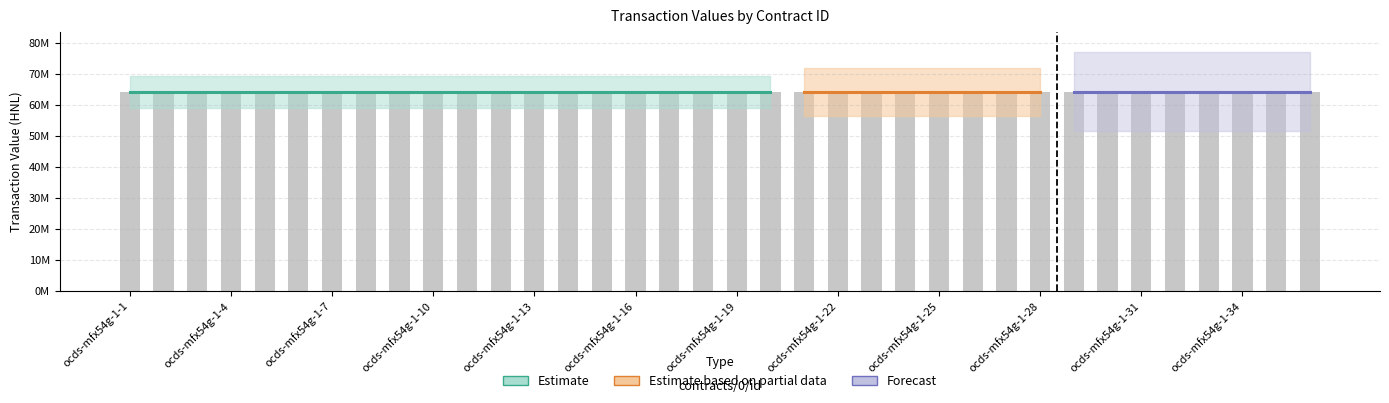

The value of value_amount at ocds-mfx54g-1-5 is 105114370.8. True or false?

False